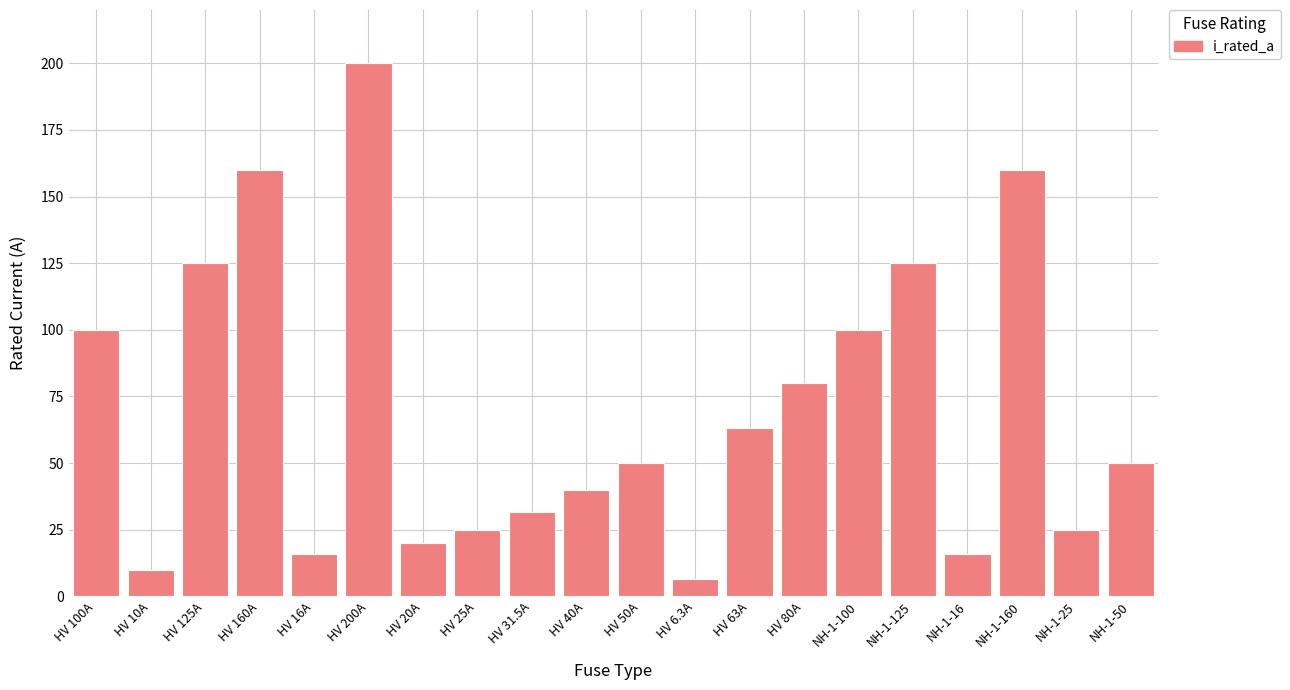

Between HV 25A and NH-1-125, which is larger?

NH-1-125